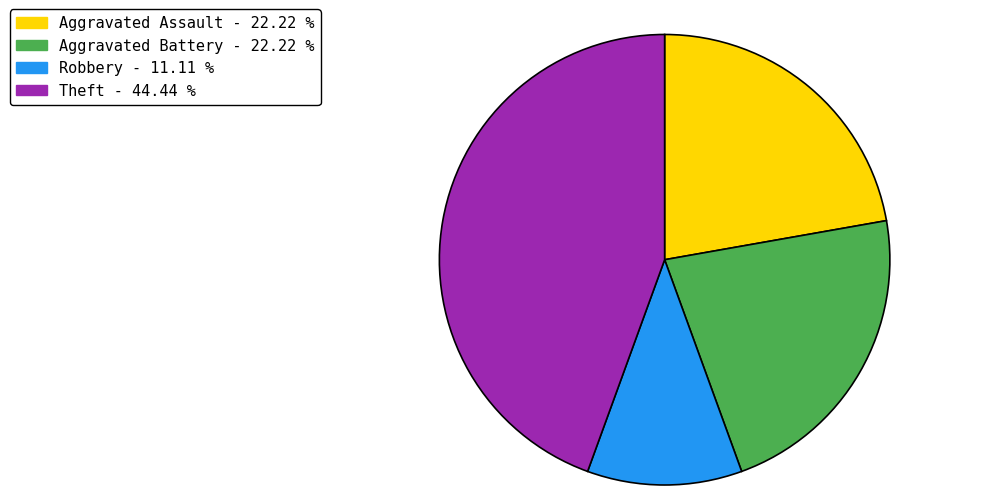

Is there any slice that represents more than half of the pie?

No